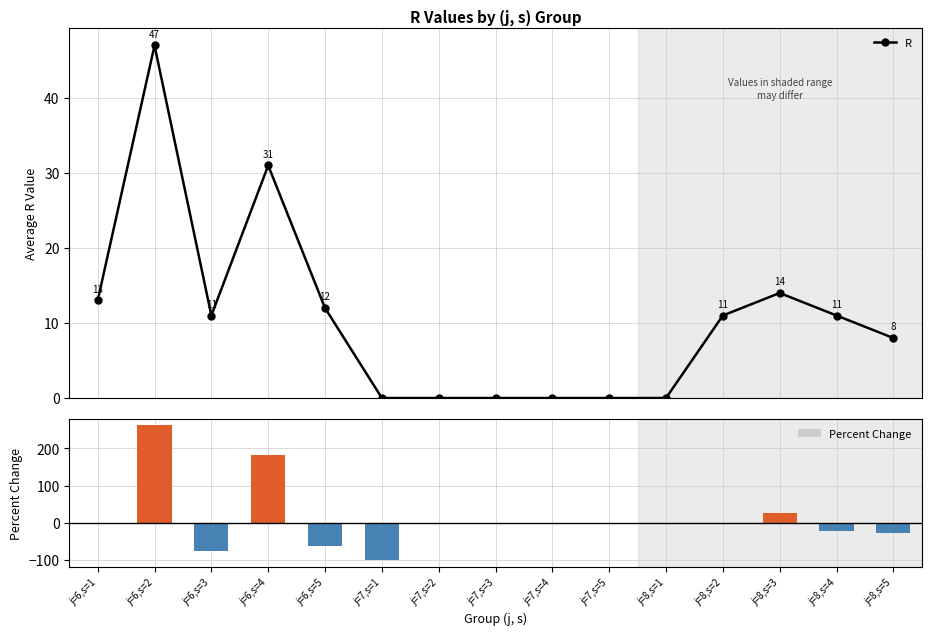

Is it true that R equals 8.7 at j=8,s=3?

False